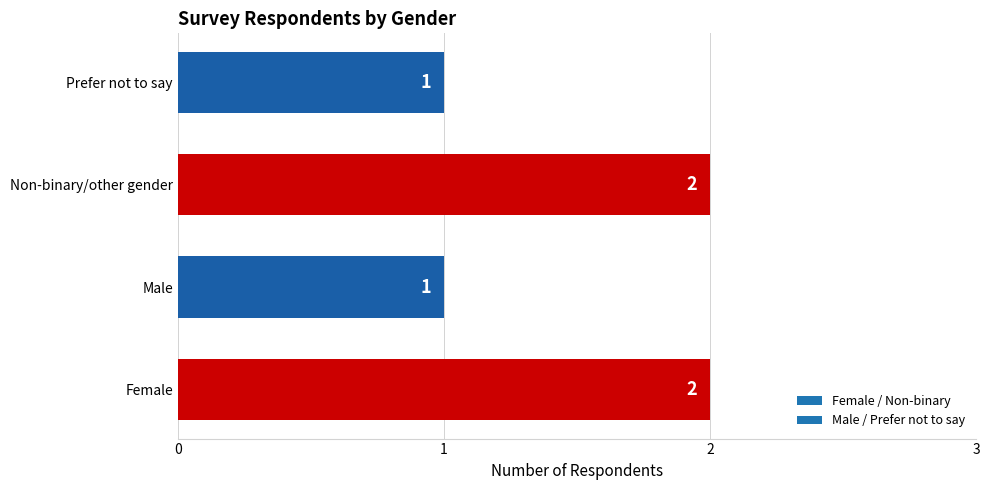

What is the average value?

2